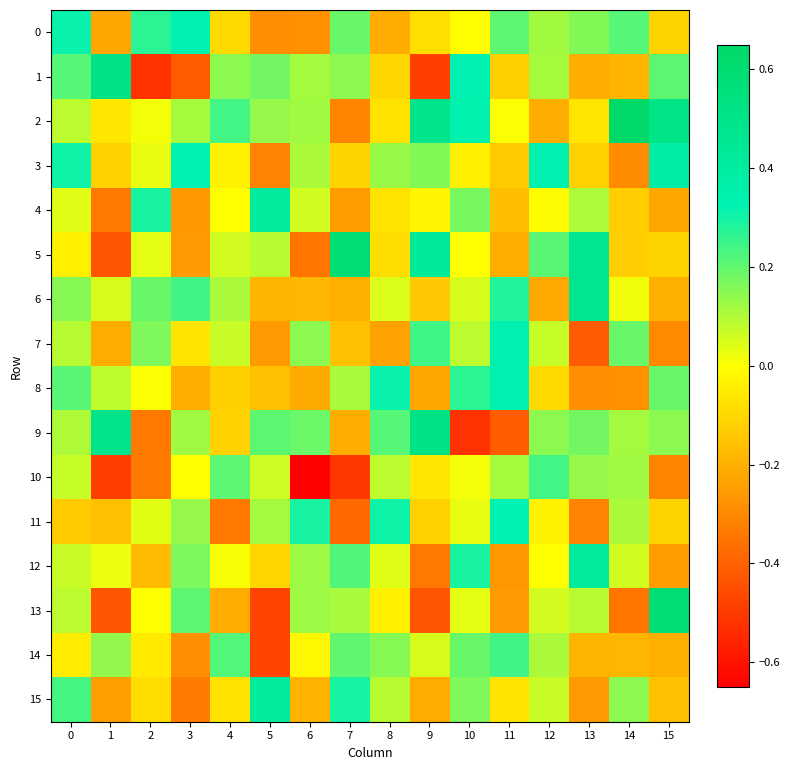

Which has a higher value, 1 or 6?

1